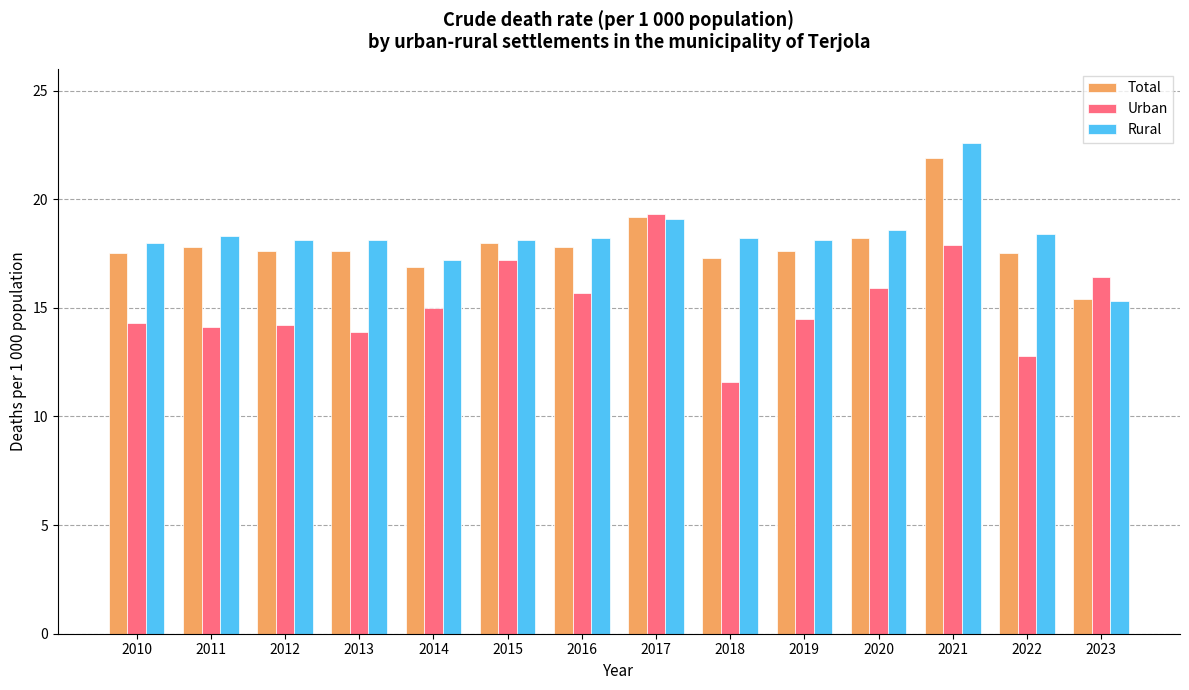

At which category is the sum across all series the highest?

2021